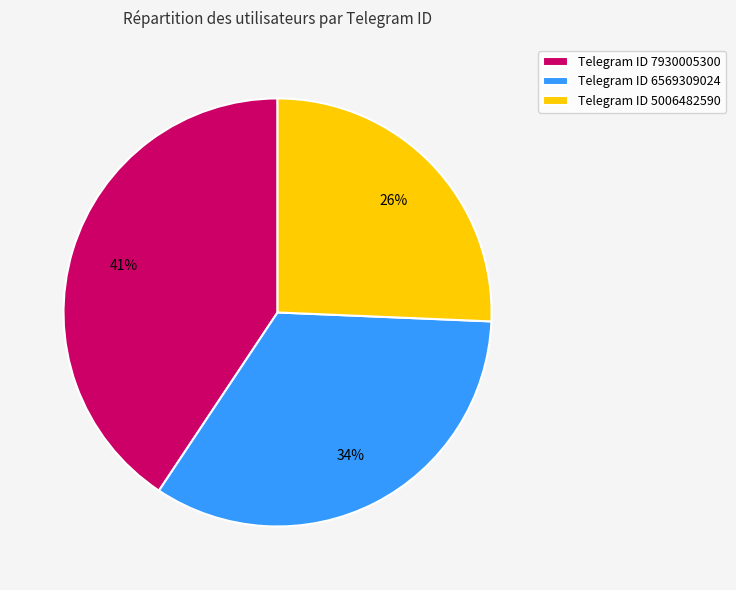

Which has a higher value, Telegram ID 7930005300 or Telegram ID 6569309024?

Telegram ID 7930005300